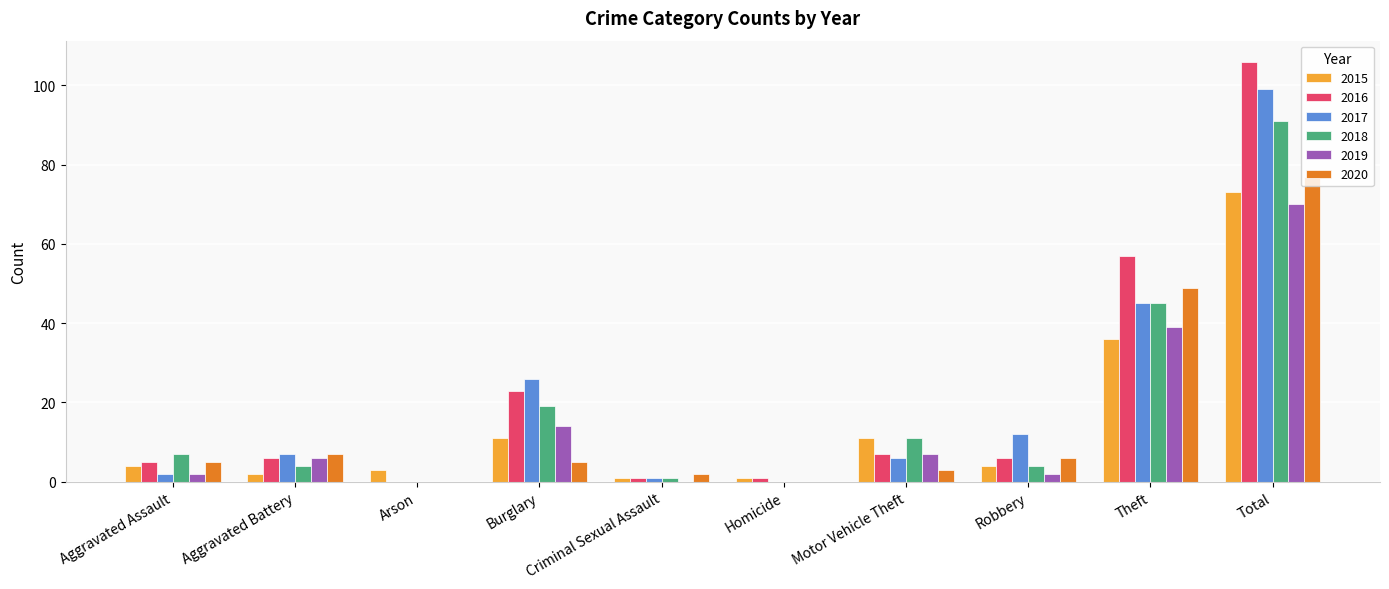

What is the approximate value of 2018 at Total?

91